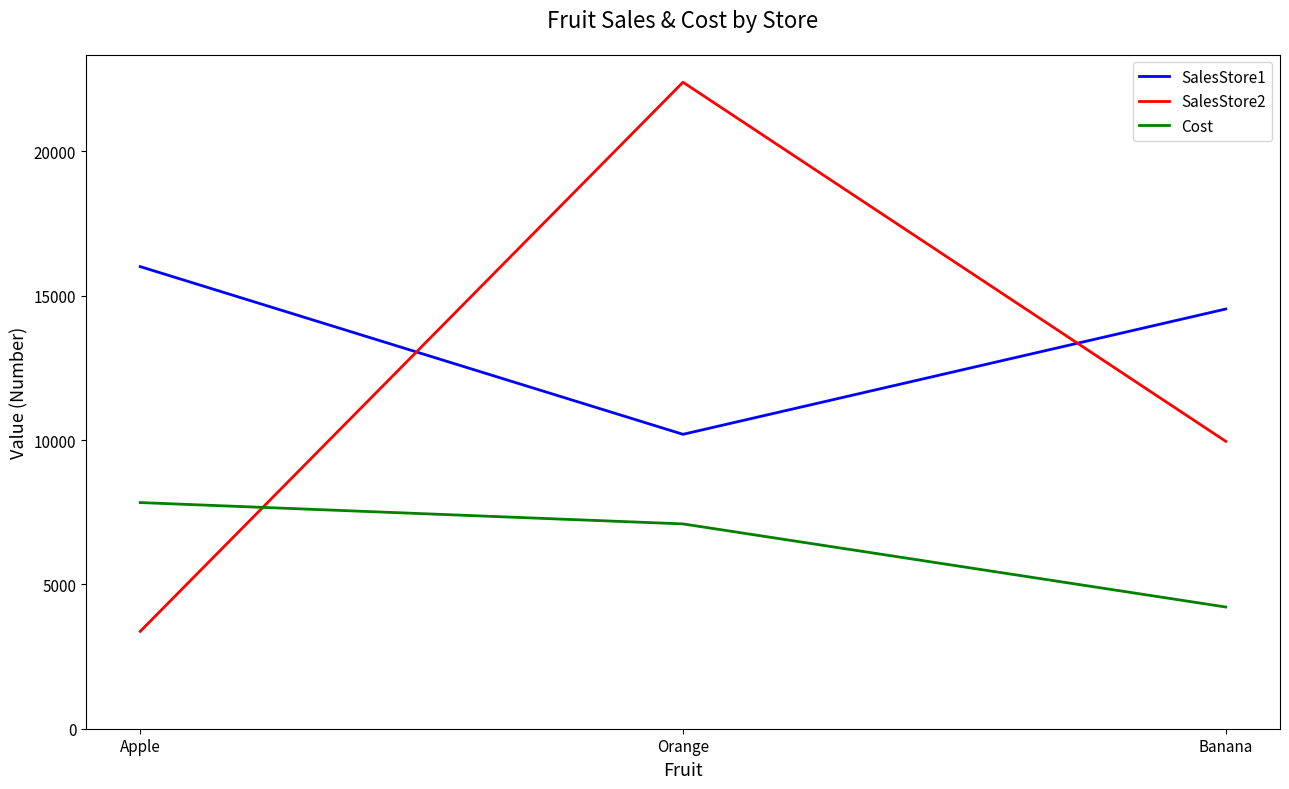

What are all the series names shown in the legend?

SalesStore1, SalesStore2, Cost